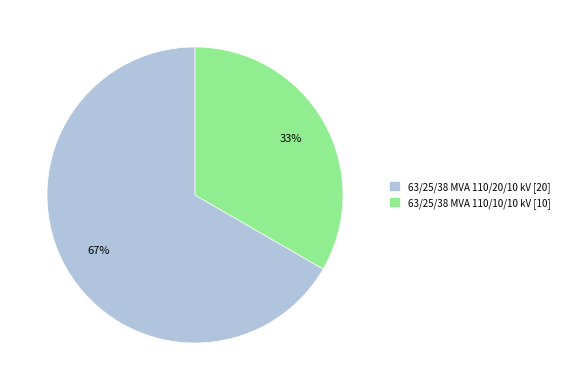

To the nearest percent, what is the average slice percentage?

50%